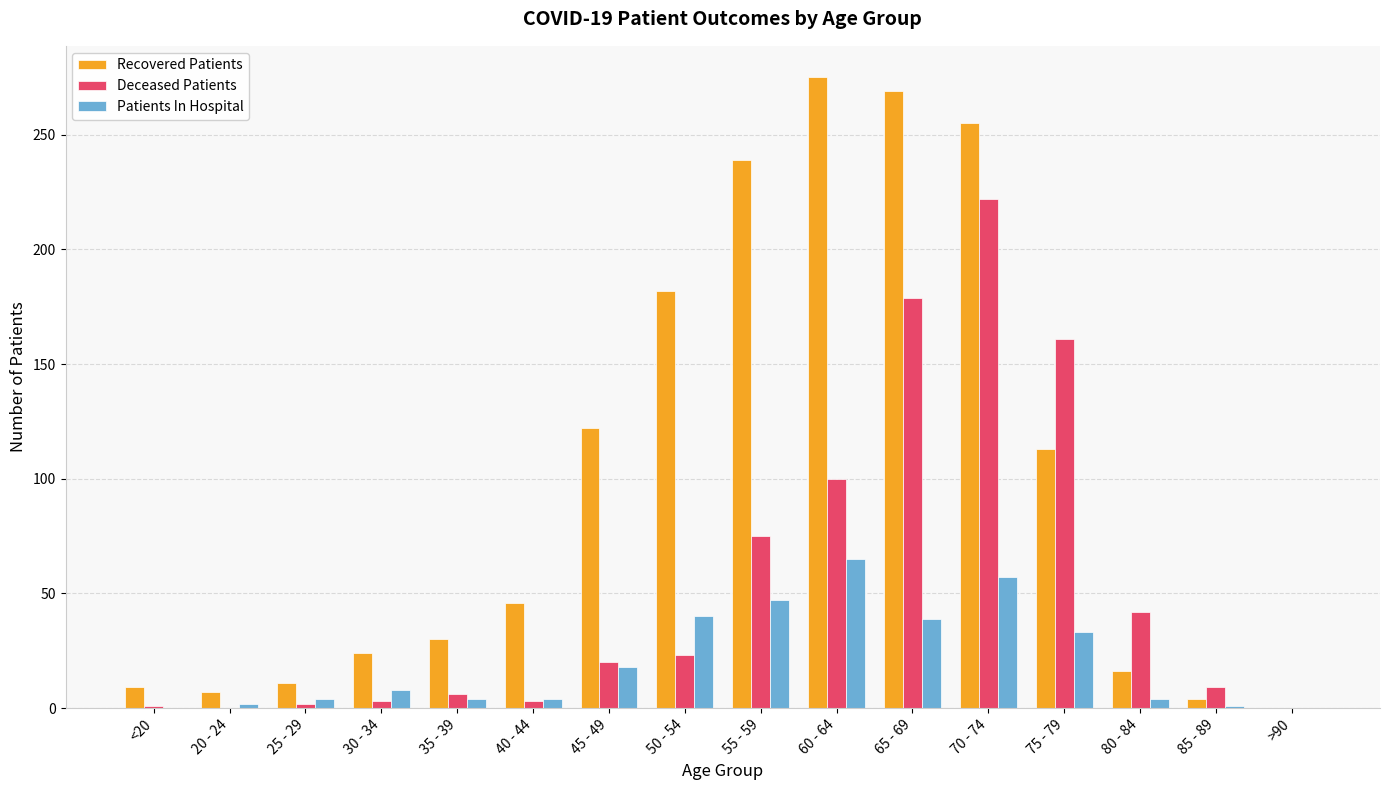

At which label is Recovered Patients closest to 137?

45 - 49